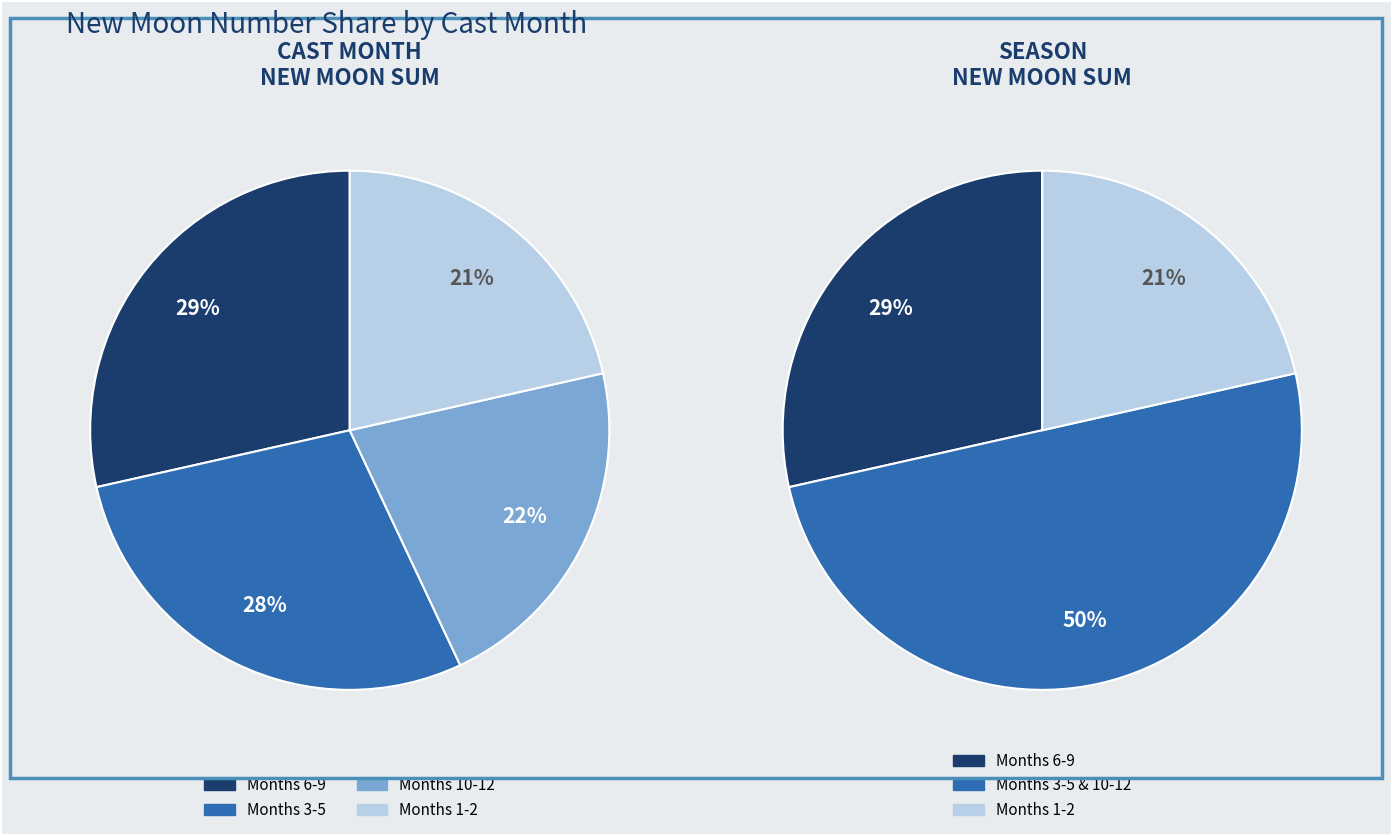

Does 10 account for over 50% of the chart?

No